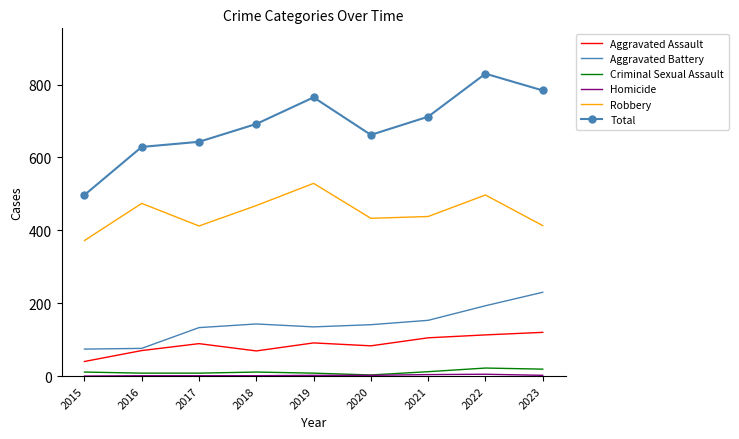

True or false: Total has a value of 945 at 2016.

False